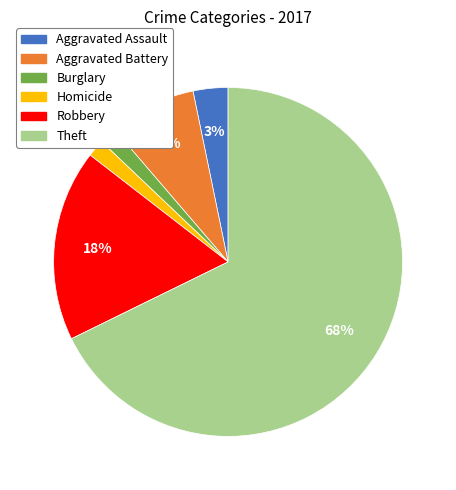

How many segments does this pie chart have?

6